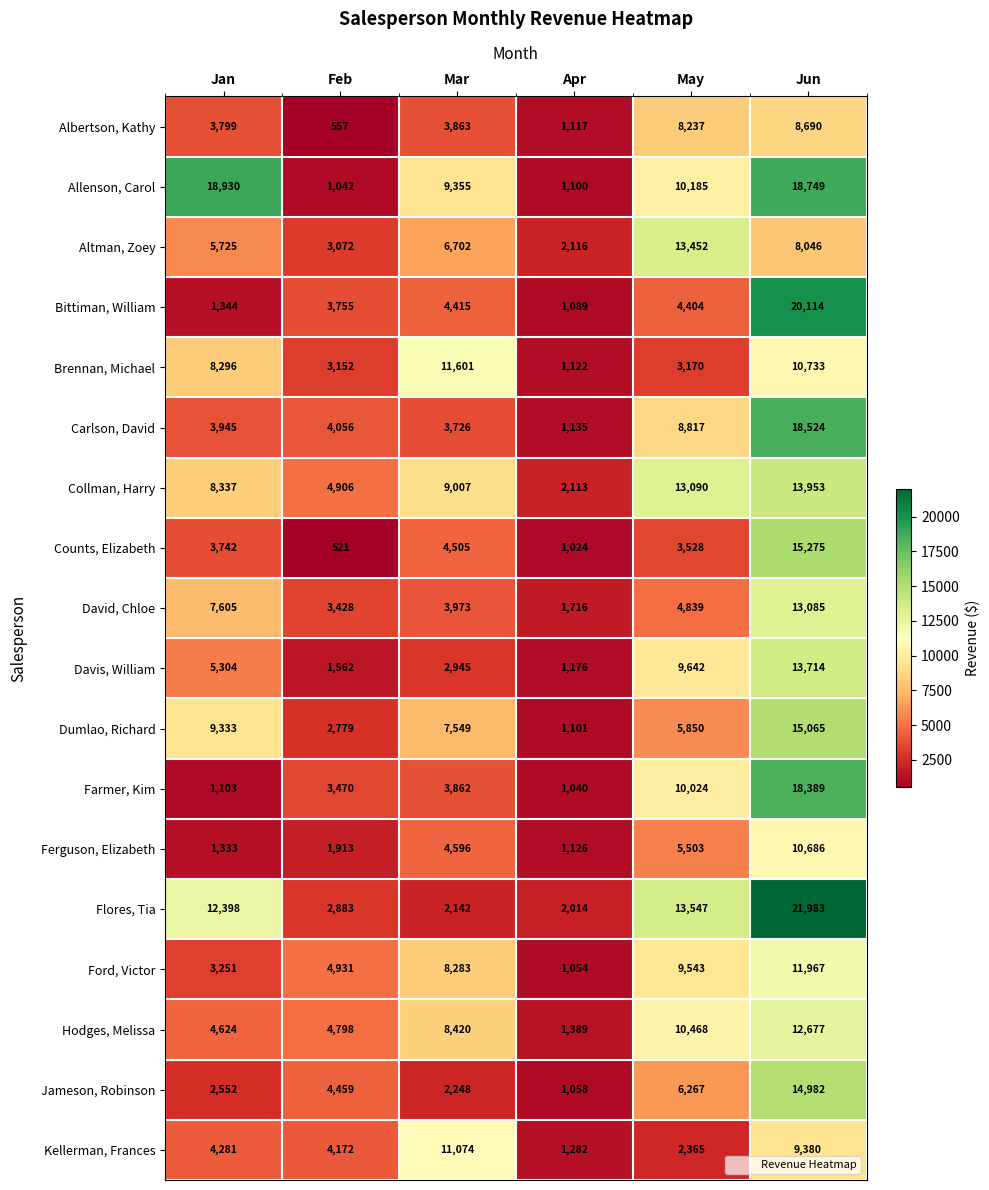

At how many categories does at least one series exceed 12445?

3